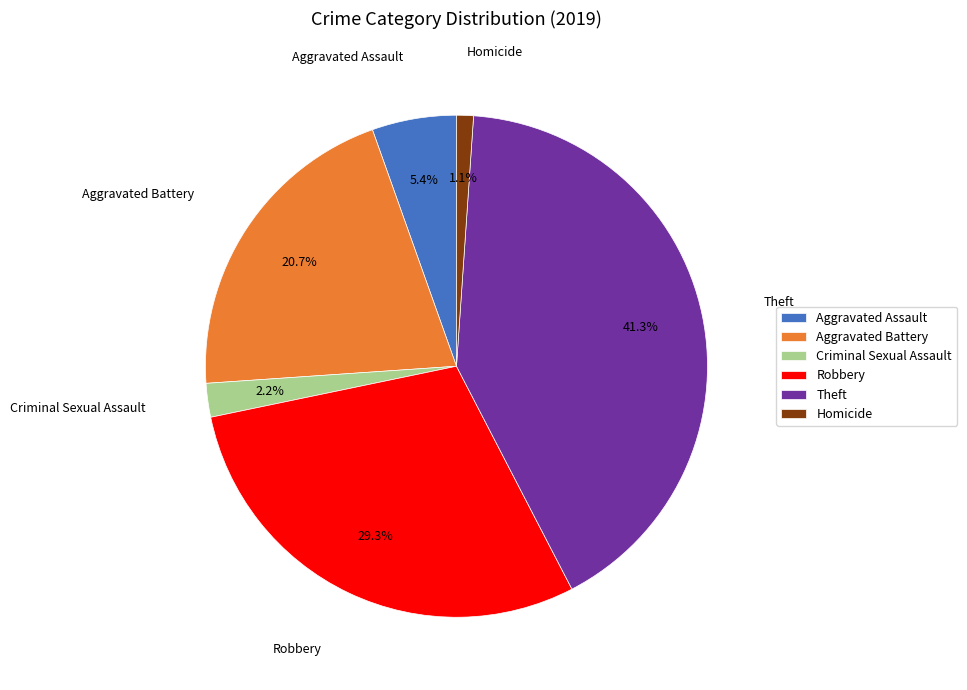

To the nearest percent, what is the average slice percentage?

17%